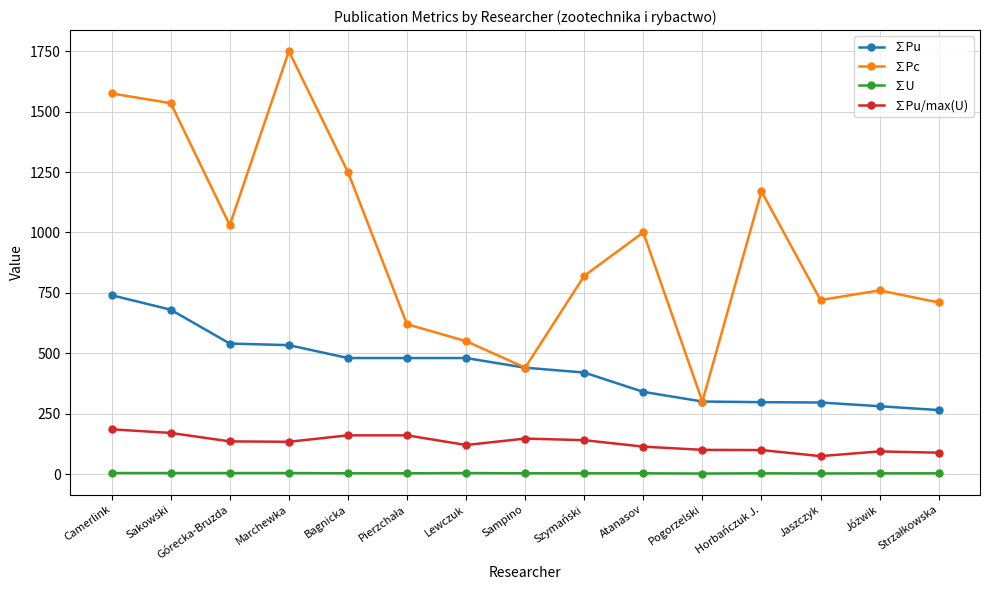

True or false: ∑Pu/max(U) and ∑U cross at least once.

False